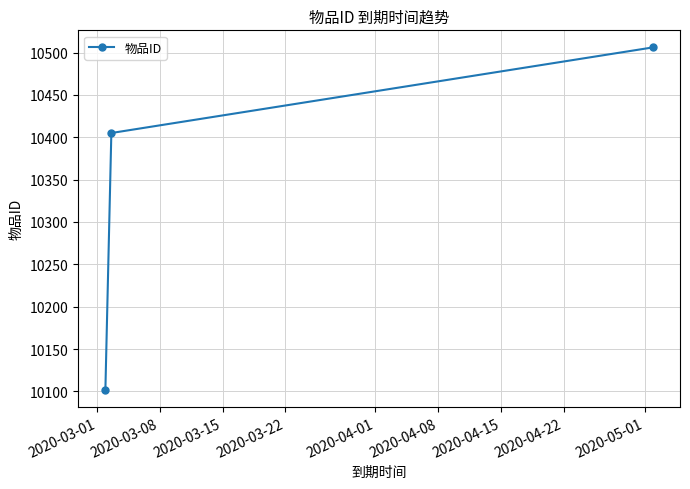

Count the number of categories in the chart.

3